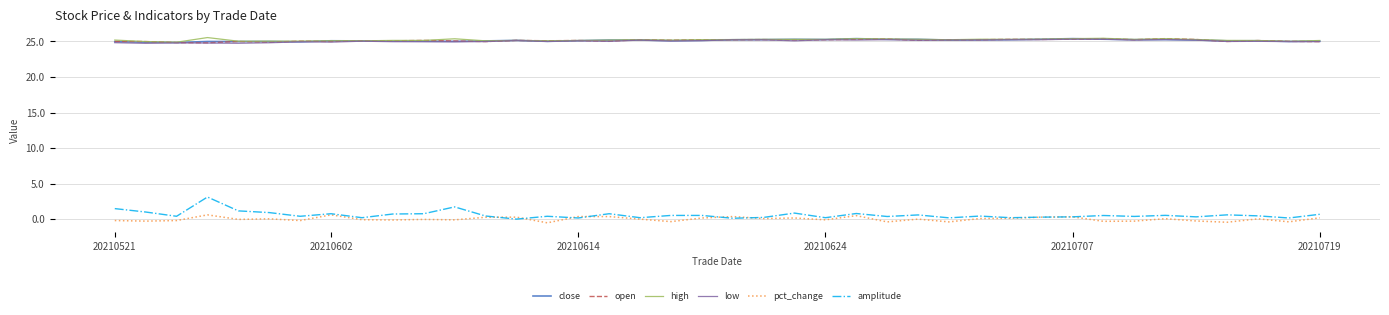

Which series has the widest spread of values?

amplitude